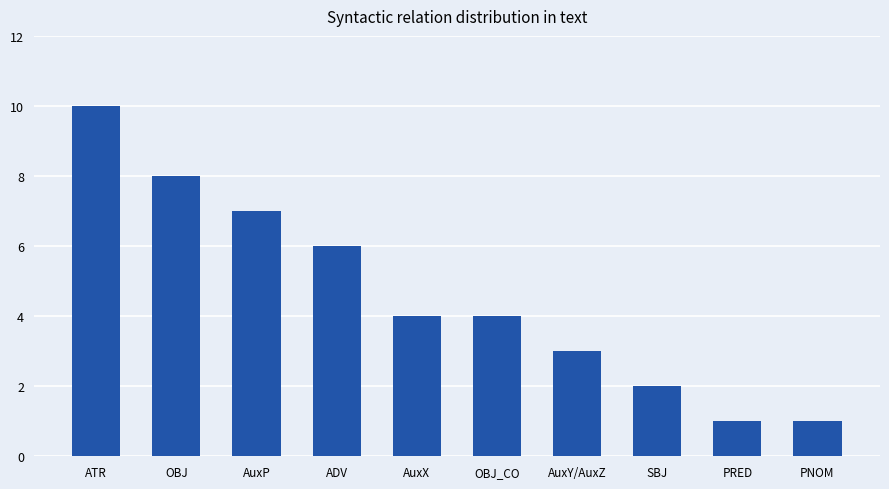

What is the difference between the second highest and second lowest values?

7